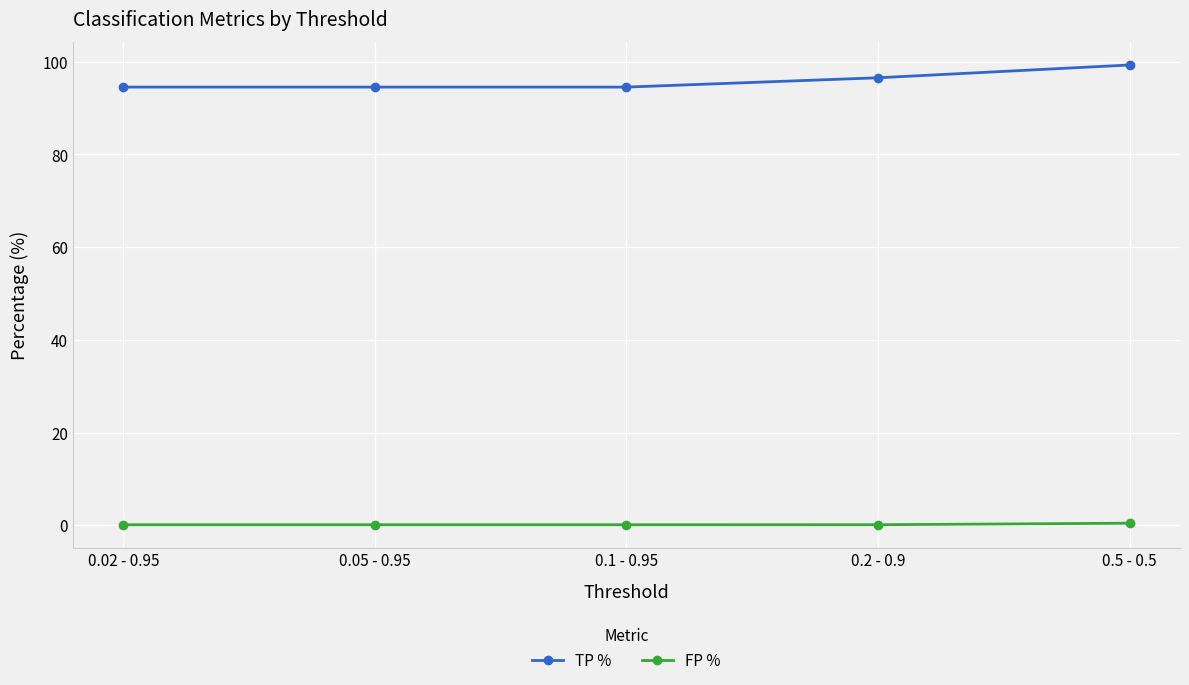

Which series has the largest total across all categories?

TP %